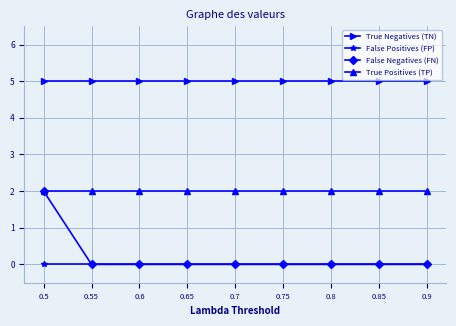

At which category is the sum across all series the highest?

0.5